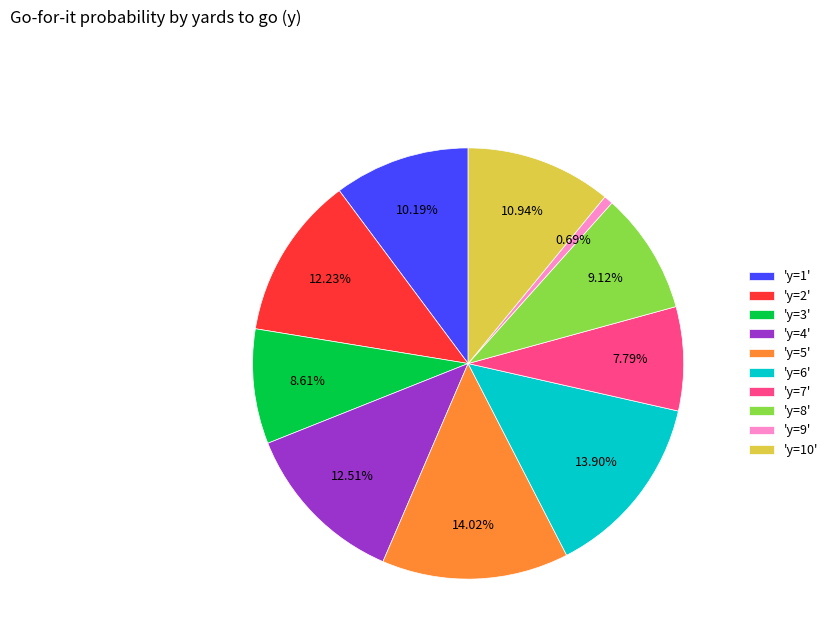

Is 'y=7' the majority of the pie?

No